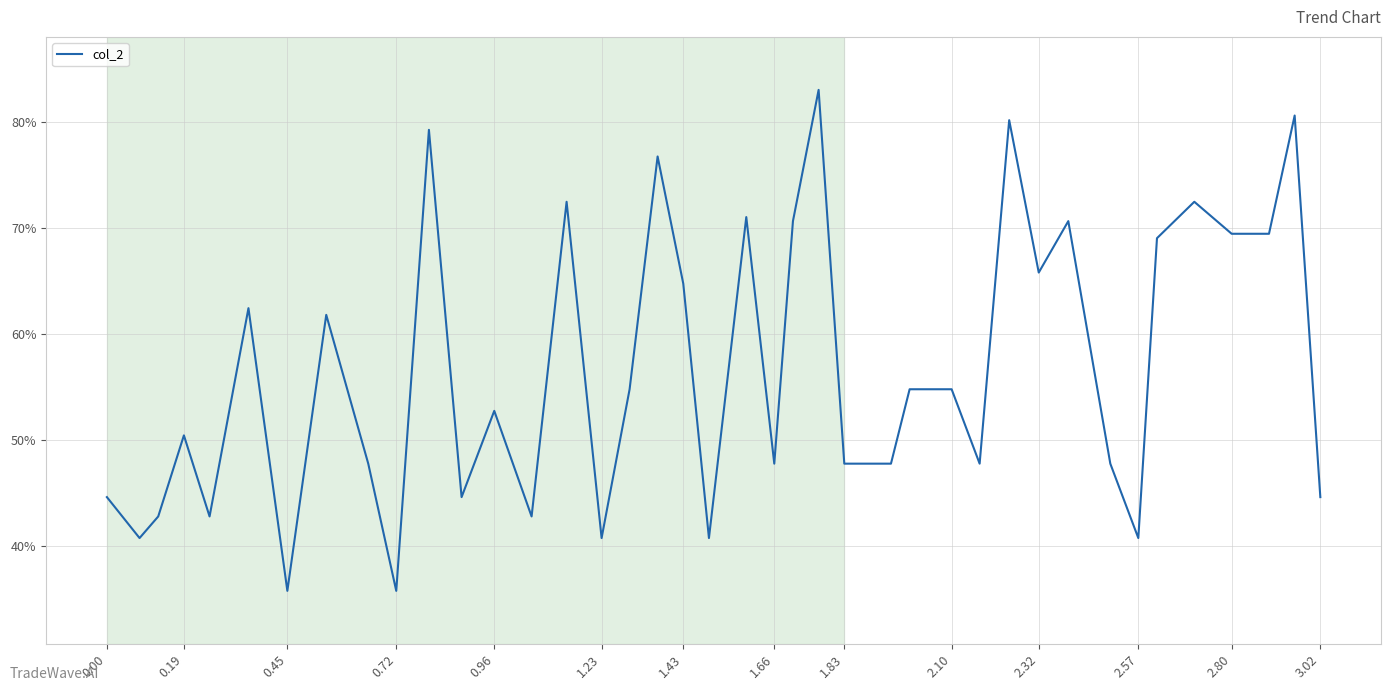

What is the difference between the maximum and minimum values?

47.3